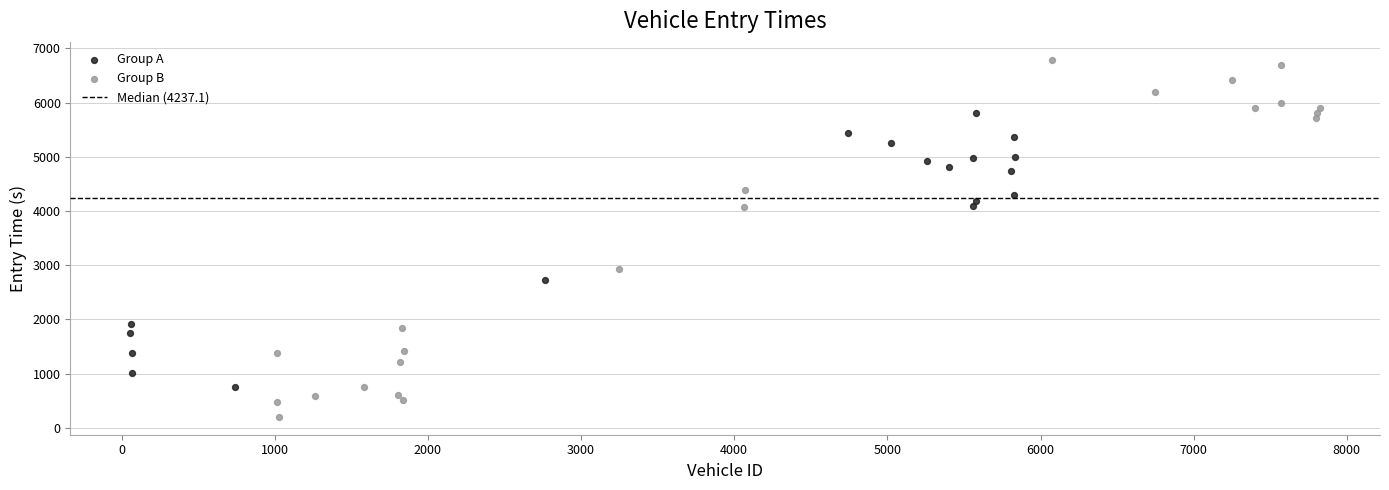

Which series contains the highest Y value?

Group B